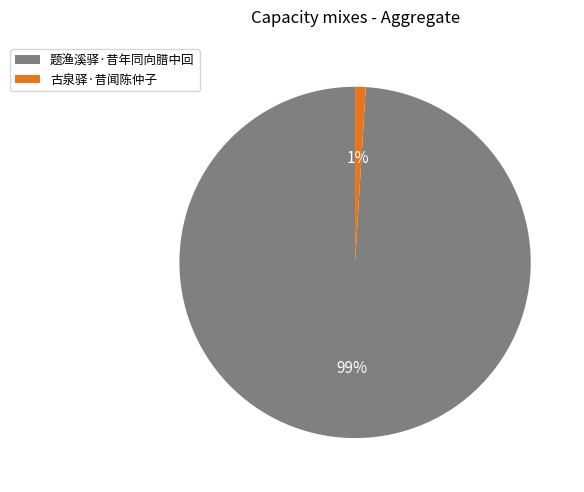

Which slice is the smallest?

古泉驿·昔闻陈仲子